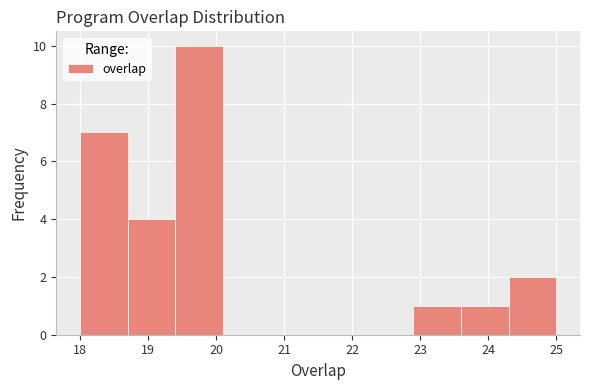

What is the height of the bar covering 18.0 to 18.7 on the x-axis? The values are not printed on the chart, so give them approximately, as read against the axis.

7